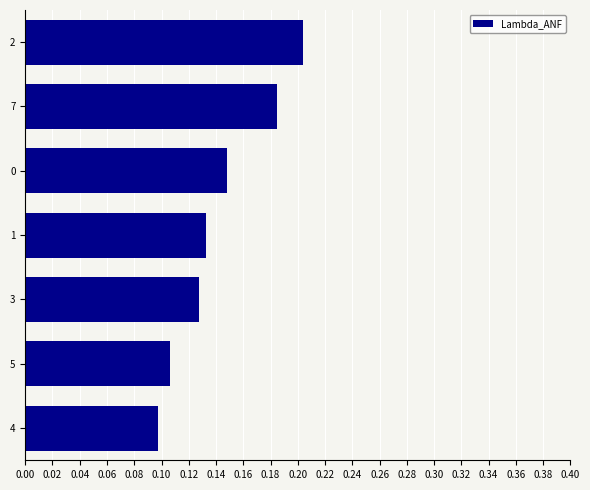

Is it true that the value at 5 is 0.1?

True